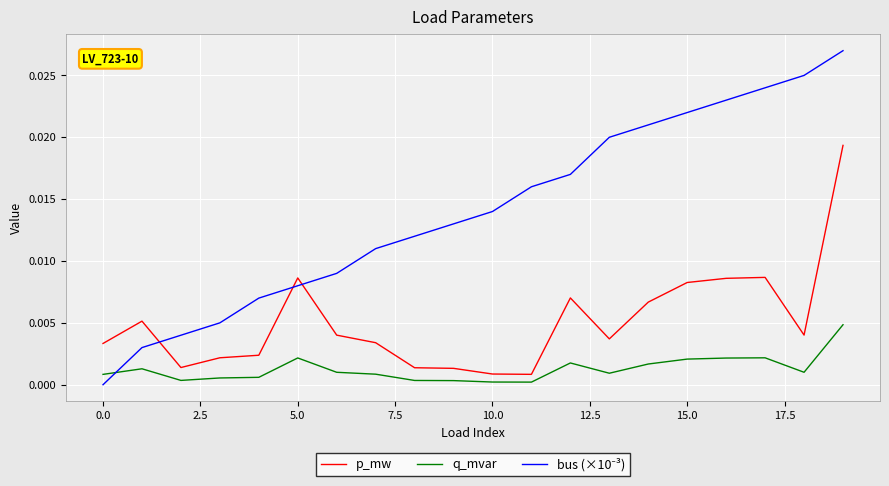

How many lines are shown in the chart?

3